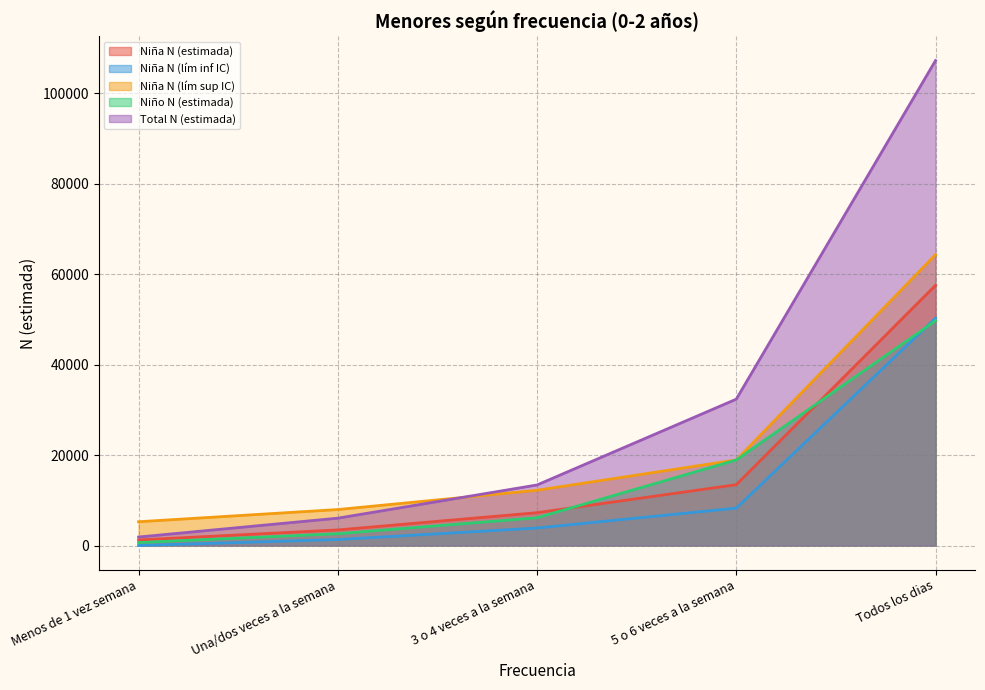

What is the difference between the second highest and second lowest values in the Niña N (lím sup IC) series?

10972